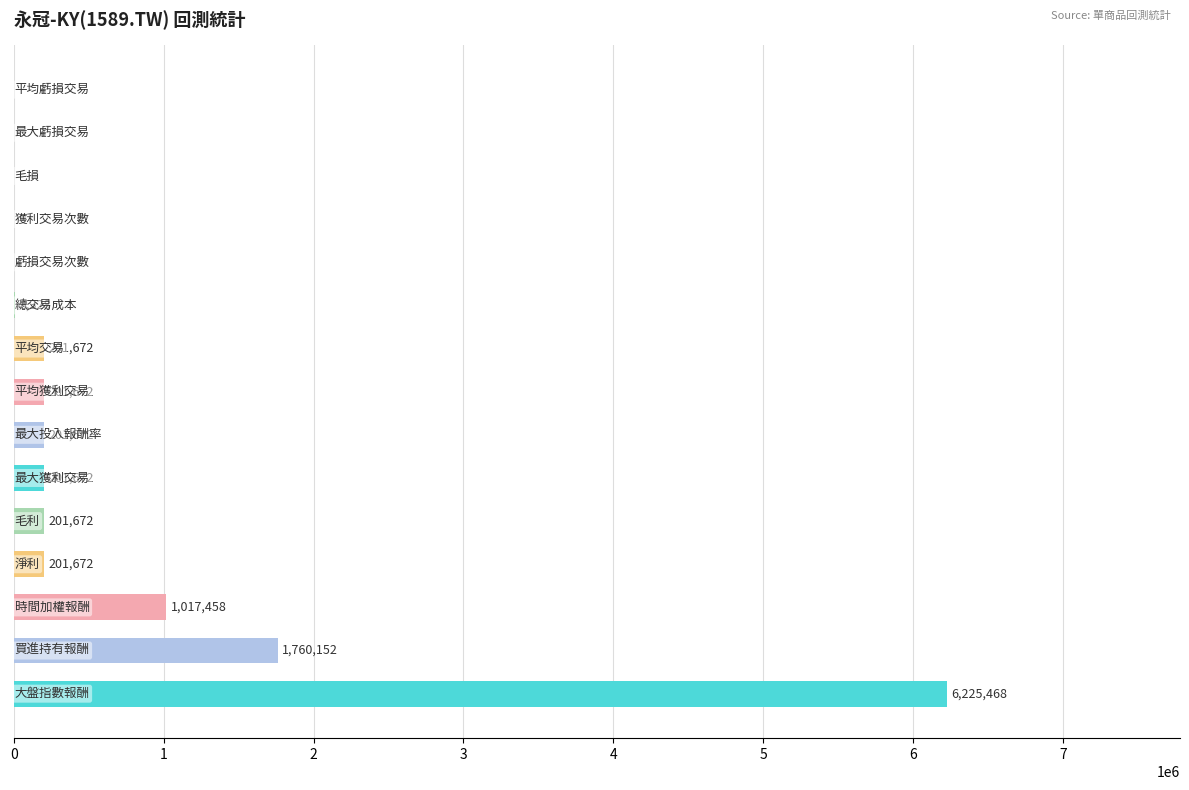

What is the sum of all values?

10221438